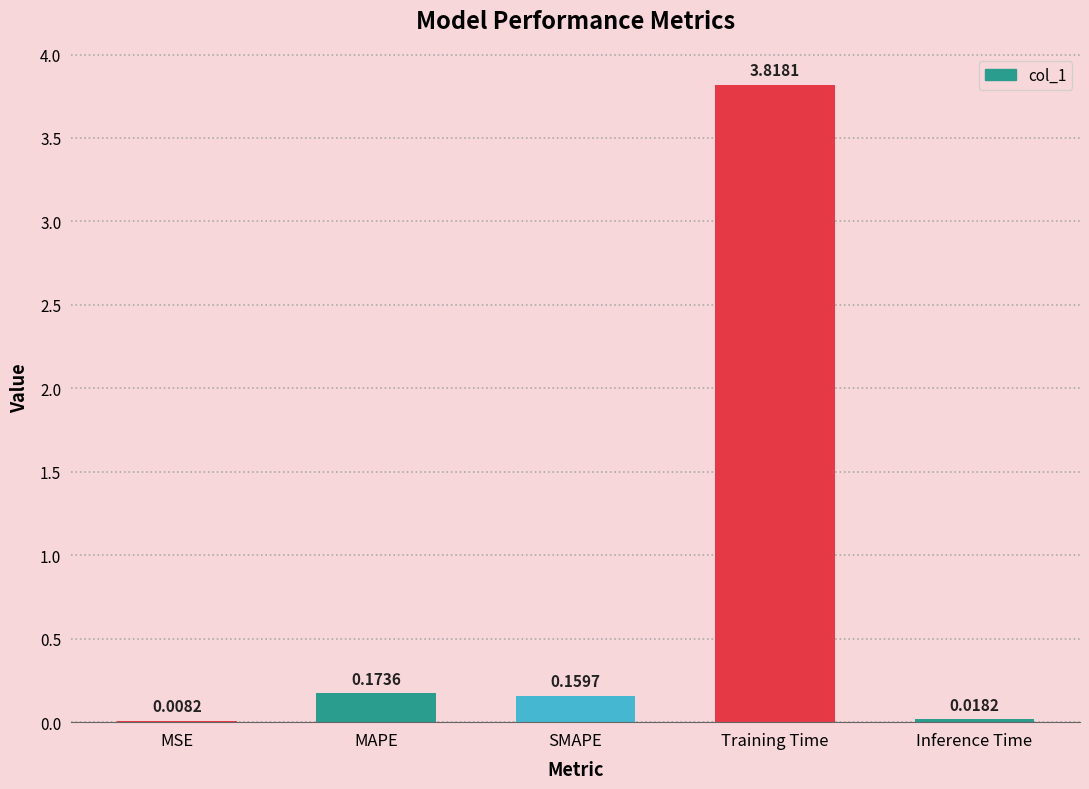

At which label is the value closest to 1?

MAPE